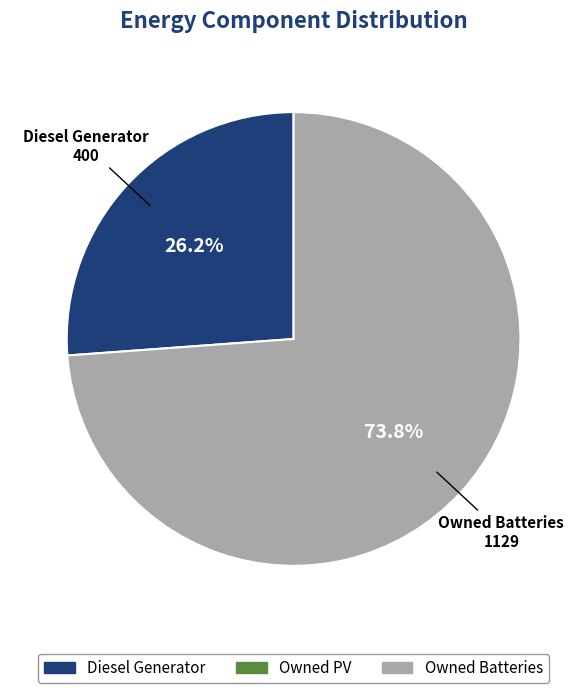

Does any single category account for the majority?

Yes